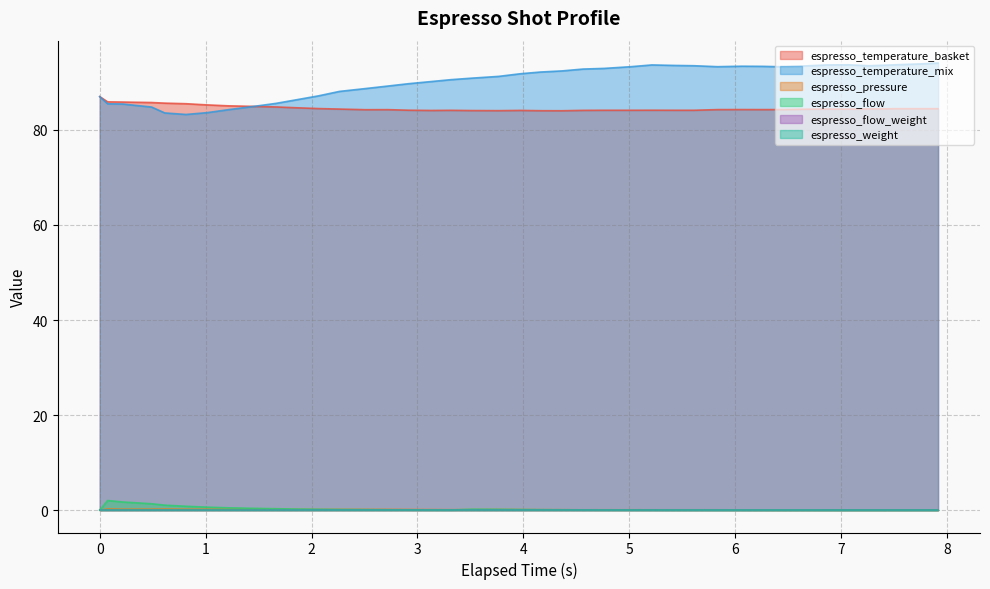

True or false: espresso_flow and espresso_temperature_mix intersect in this chart.

False